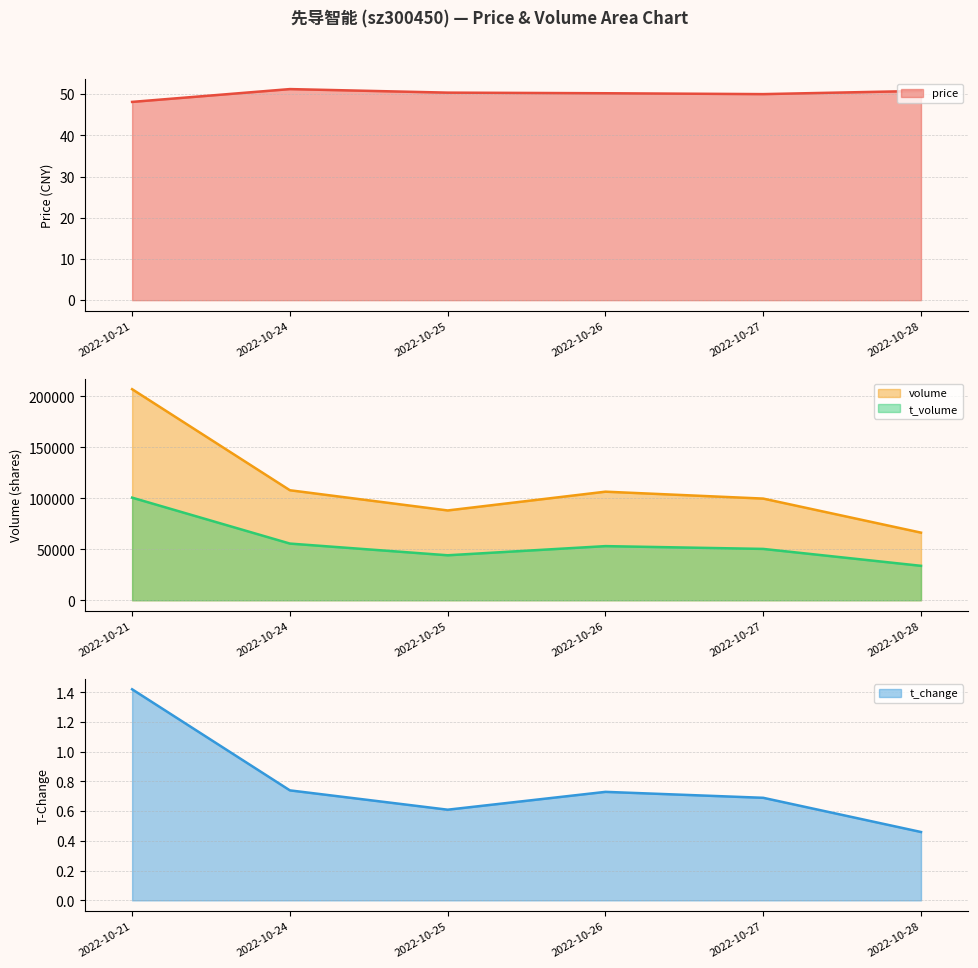

What is the highest value of the price series?

51.2